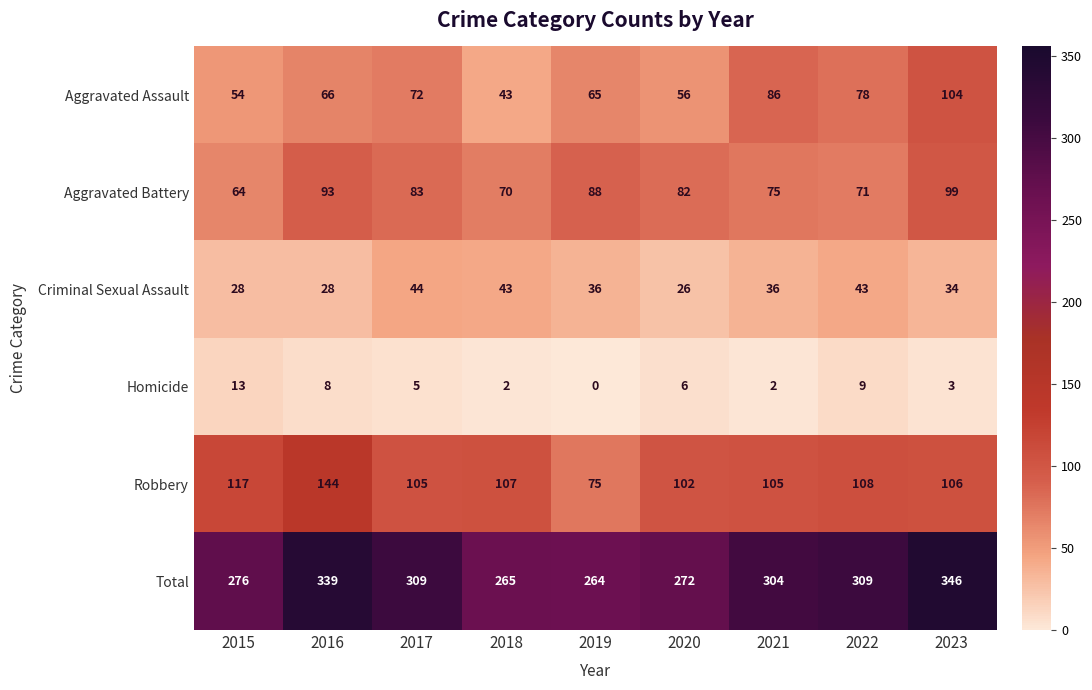

Rank the series by their maximum value, from lowest to highest.

Homicide, Criminal Sexual Assault, Aggravated Battery, Aggravated Assault, Robbery, Total